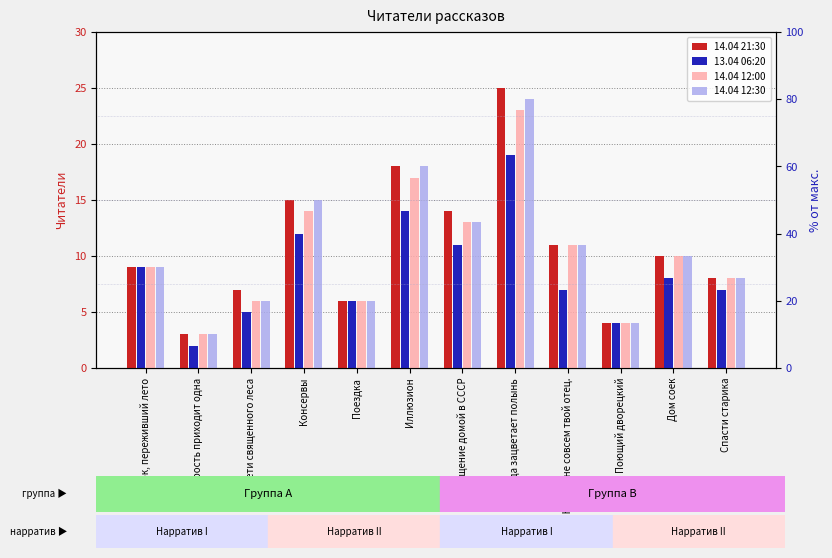

True or false: 14.04 21:30 has a value of 10 at Дом соек.

True